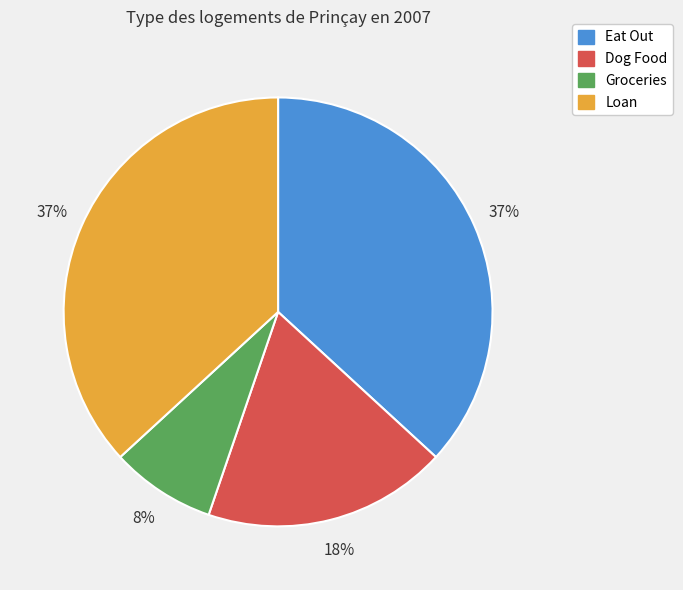

Which has a higher value, Dog Food or Eat Out?

Eat Out